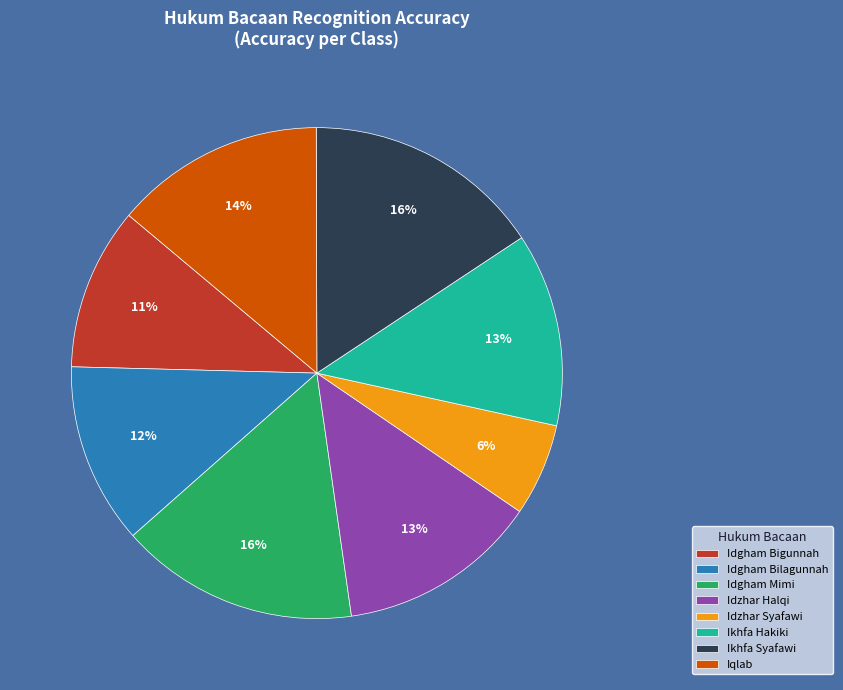

Between Idgham Mimi and Idgham Bilagunnah, which is larger?

Idgham Mimi